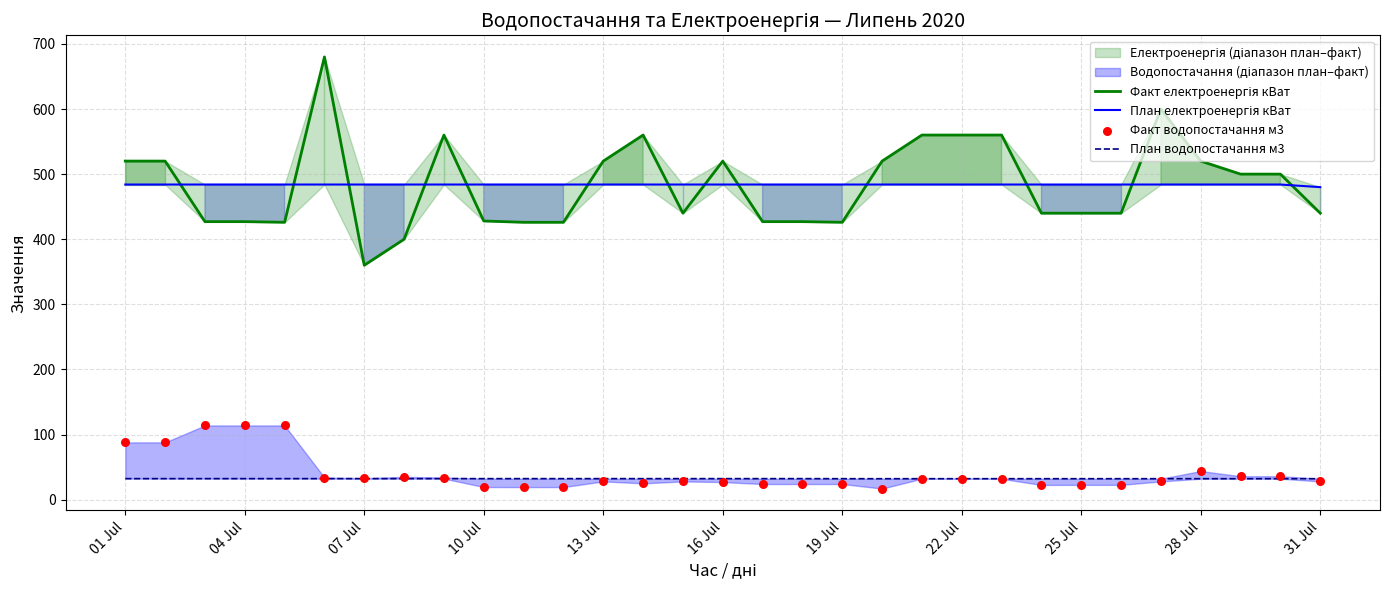

At how many categories does at least one series exceed 627?

1